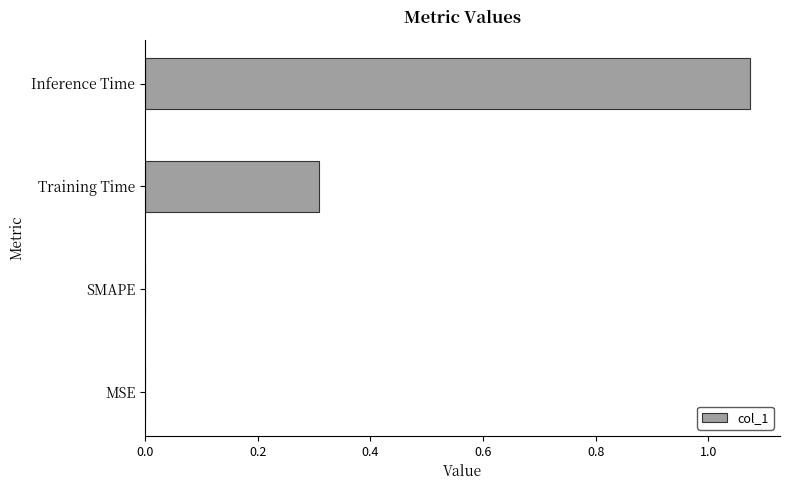

What is the sum of all values?

1.4